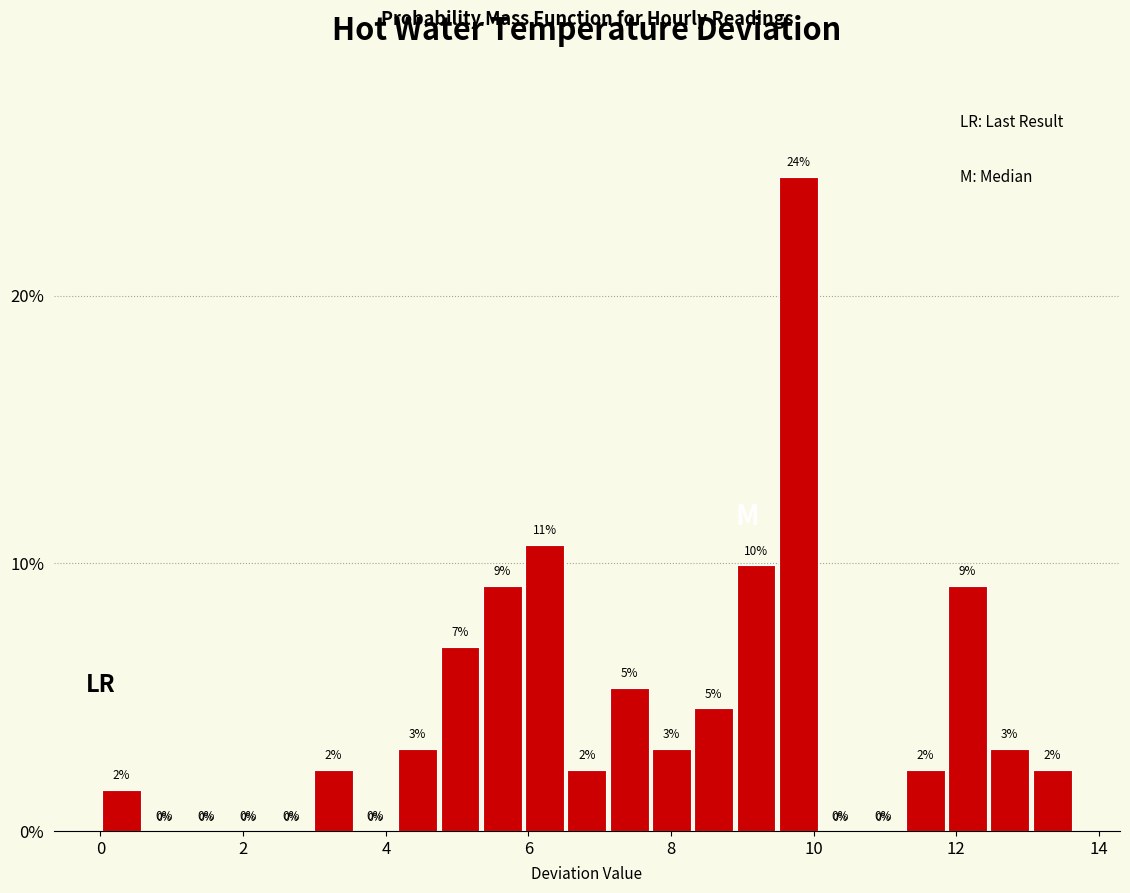

Around what value on the x-axis is the tallest bar? Give the approximate position of its centre, as read against the axis.

9.8